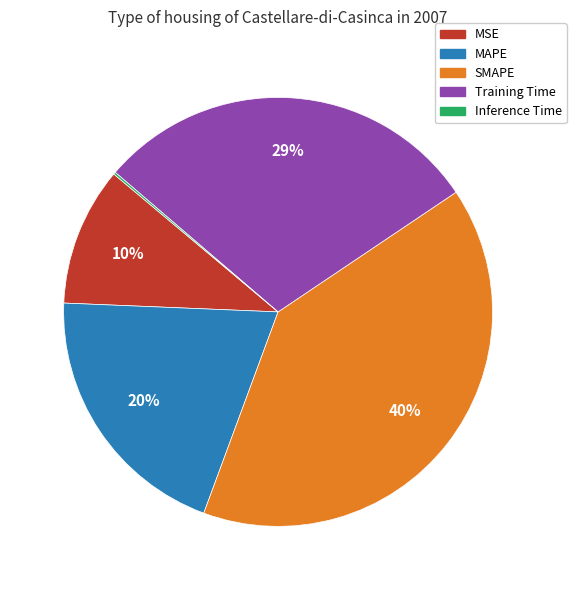

What is the largest slice in the pie chart?

SMAPE